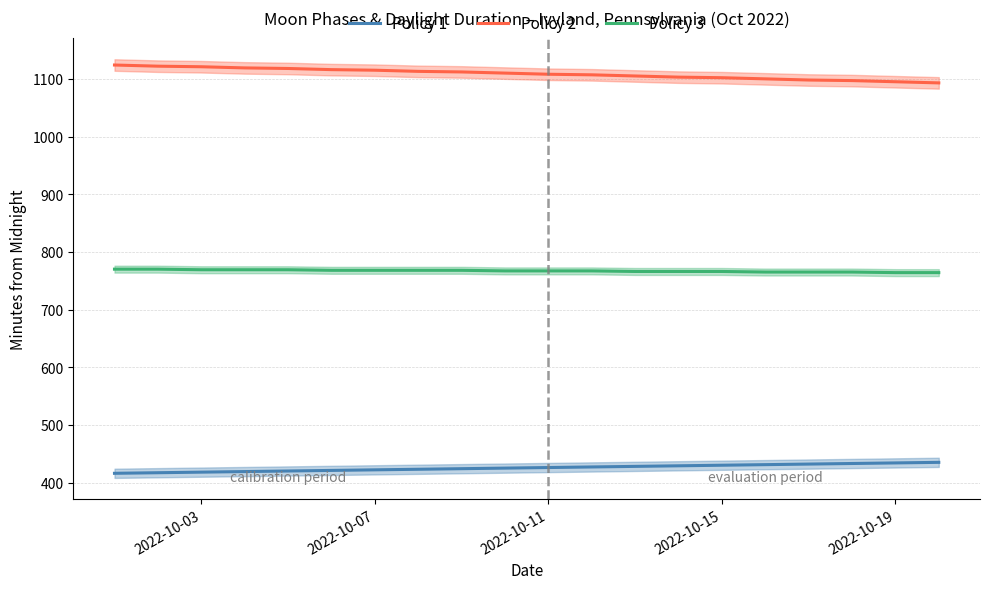

How many lines are shown in the chart?

3